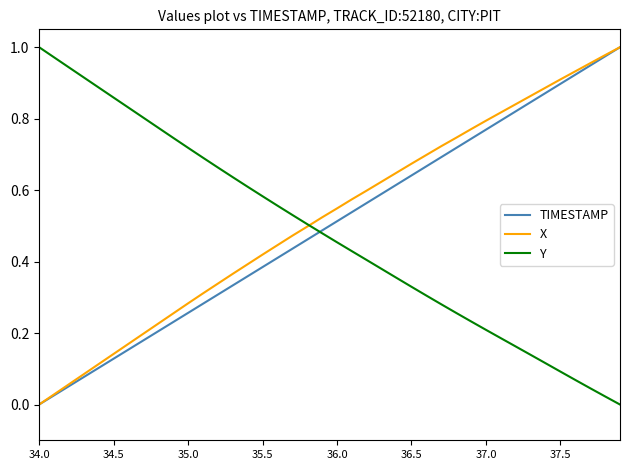

Rank the series by their average value, from highest to lowest.

X, TIMESTAMP, Y